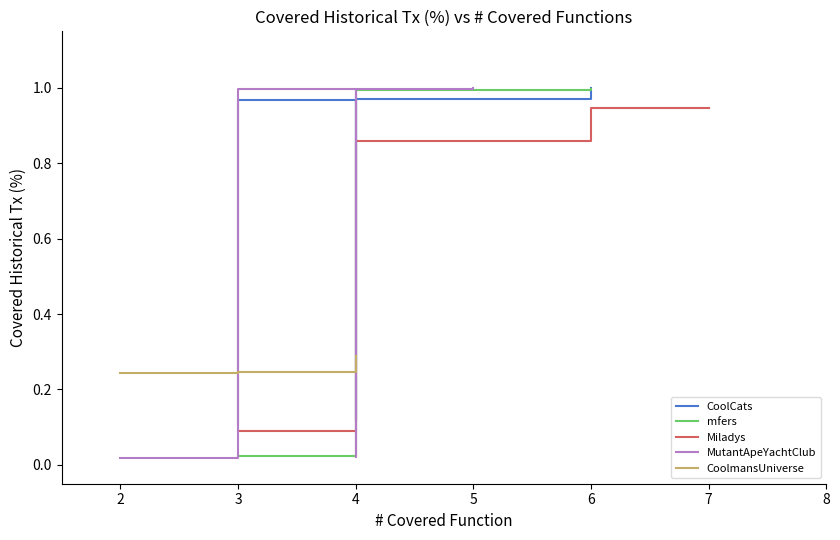

Between 3 and 2, which is larger?

3